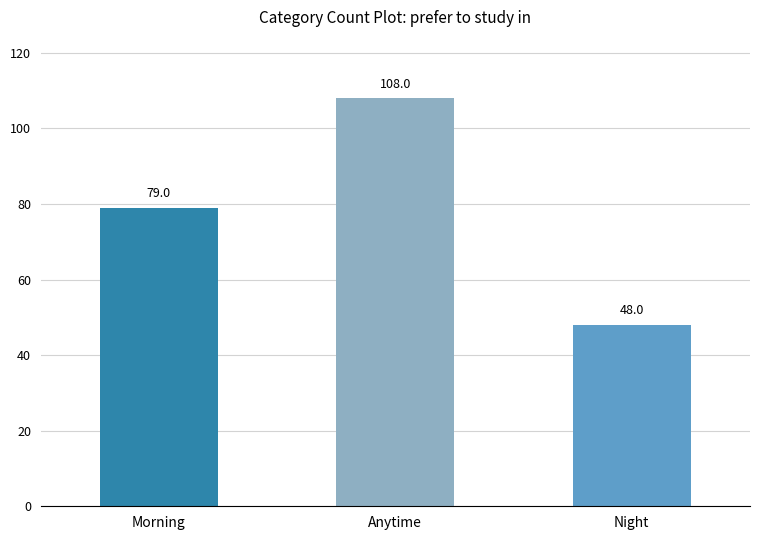

What is the sum of the values at Anytime and Night?

156